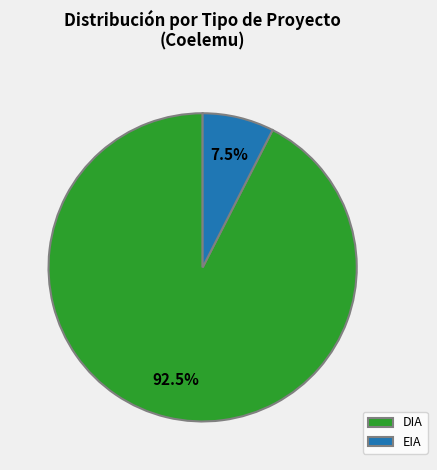

How many segments does this pie chart have?

2